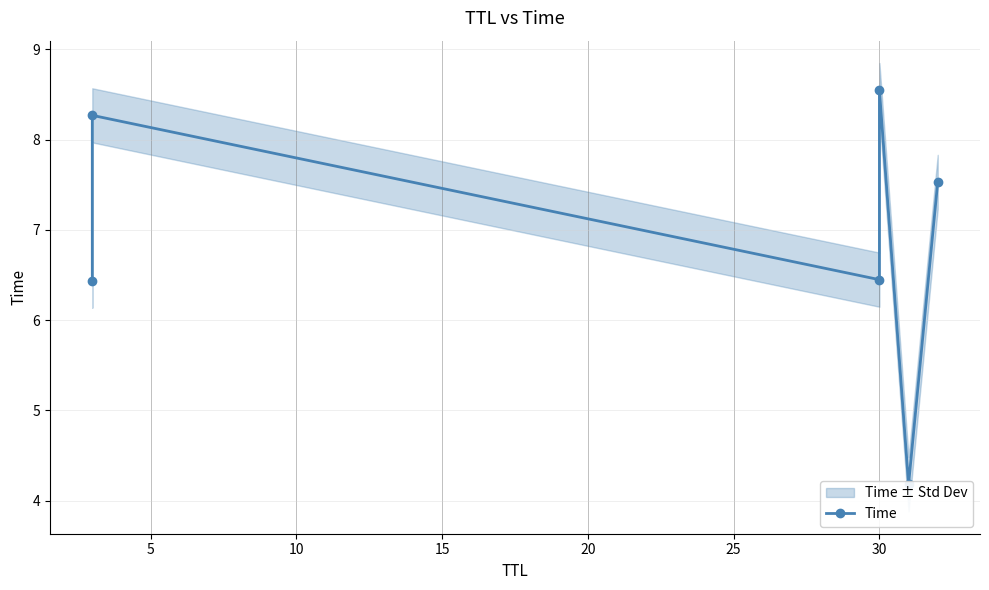

What is the greatest value displayed?

8.5